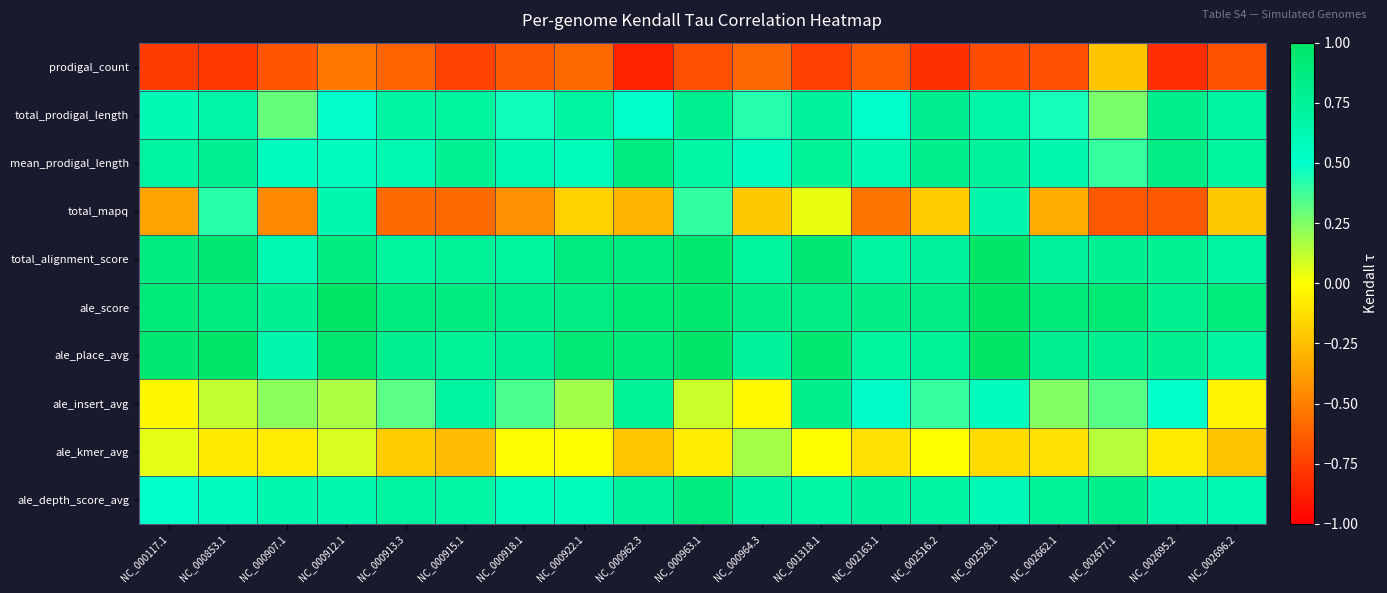

Reading right to left, list all the values displayed in this chart.

prodigal_count: NC_002696.2=-0.7	NC_002695.2=-0.8	NC_002677.1=-0.2	NC_002662.1=-0.7	NC_002528.1=-0.7	NC_002516.2=-0.8	NC_002163.1=-0.6	NC_001318.1=-0.7	NC_000964.3=-0.6	NC_000963.1=-0.7	NC_000962.3=-0.9	NC_000922.1=-0.6	NC_000918.1=-0.7	NC_000915.1=-0.7	NC_000913.3=-0.6	NC_000912.1=-0.5	NC_000907.1=-0.7	NC_000853.1=-0.8	NC_000117.1=-0.8
total_prodigal_length: NC_002696.2=0.7	NC_002695.2=0.8	NC_002677.1=0.3	NC_002662.1=0.5	NC_002528.1=0.7	NC_002516.2=0.8	NC_002163.1=0.5	NC_001318.1=0.7	NC_000964.3=0.4	NC_000963.1=0.8	NC_000962.3=0.5	NC_000922.1=0.7	NC_000918.1=0.5	NC_000915.1=0.7	NC_000913.3=0.7	NC_000912.1=0.5	NC_000907.1=0.3	NC_000853.1=0.7	NC_000117.1=0.6
mean_prodigal_length: NC_002696.2=0.7	NC_002695.2=0.8	NC_002677.1=0.4	NC_002662.1=0.6	NC_002528.1=0.7	NC_002516.2=0.8	NC_002163.1=0.6	NC_001318.1=0.8	NC_000964.3=0.6	NC_000963.1=0.7	NC_000962.3=0.9	NC_000922.1=0.6	NC_000918.1=0.6	NC_000915.1=0.8	NC_000913.3=0.6	NC_000912.1=0.6	NC_000907.1=0.6	NC_000853.1=0.8	NC_000117.1=0.7
total_mapq: NC_002696.2=-0.2	NC_002695.2=-0.6	NC_002677.1=-0.7	NC_002662.1=-0.3	NC_002528.1=0.7	NC_002516.2=-0.2	NC_002163.1=-0.5	NC_001318.1=0.0	NC_000964.3=-0.2	NC_000963.1=0.4	NC_000962.3=-0.3	NC_000922.1=-0.2	NC_000918.1=-0.4	NC_000915.1=-0.6	NC_000913.3=-0.6	NC_000912.1=0.6	NC_000907.1=-0.5	NC_000853.1=0.4	NC_000117.1=-0.4
total_alignment_score: NC_002696.2=0.7	NC_002695.2=0.8	NC_002677.1=0.8	NC_002662.1=0.7	NC_002528.1=1.0	NC_002516.2=0.7	NC_002163.1=0.7	NC_001318.1=0.9	NC_000964.3=0.7	NC_000963.1=1.0	NC_000962.3=0.9	NC_000922.1=0.9	NC_000918.1=0.7	NC_000915.1=0.7	NC_000913.3=0.7	NC_000912.1=0.9	NC_000907.1=0.6	NC_000853.1=0.9	NC_000117.1=0.9
ale_score: NC_002696.2=0.9	NC_002695.2=0.8	NC_002677.1=0.9	NC_002662.1=0.9	NC_002528.1=1.0	NC_002516.2=0.8	NC_002163.1=0.8	NC_001318.1=0.8	NC_000964.3=0.9	NC_000963.1=1.0	NC_000962.3=0.9	NC_000922.1=0.9	NC_000918.1=0.8	NC_000915.1=0.9	NC_000913.3=0.9	NC_000912.1=1.0	NC_000907.1=0.8	NC_000853.1=0.9	NC_000117.1=0.9
ale_place_avg: NC_002696.2=0.7	NC_002695.2=0.8	NC_002677.1=0.8	NC_002662.1=0.8	NC_002528.1=1.0	NC_002516.2=0.8	NC_002163.1=0.7	NC_001318.1=1.0	NC_000964.3=0.7	NC_000963.1=1.0	NC_000962.3=0.9	NC_000922.1=0.9	NC_000918.1=0.8	NC_000915.1=0.7	NC_000913.3=0.8	NC_000912.1=1.0	NC_000907.1=0.7	NC_000853.1=1.0	NC_000117.1=0.9
ale_insert_avg: NC_002696.2=-0.0	NC_002695.2=0.5	NC_002677.1=0.3	NC_002662.1=0.2	NC_002528.1=0.6	NC_002516.2=0.4	NC_002163.1=0.5	NC_001318.1=0.8	NC_000964.3=-0.0	NC_000963.1=0.1	NC_000962.3=0.8	NC_000922.1=0.2	NC_000918.1=0.4	NC_000915.1=0.7	NC_000913.3=0.3	NC_000912.1=0.2	NC_000907.1=0.2	NC_000853.1=0.1	NC_000117.1=-0.0
ale_kmer_avg: NC_002696.2=-0.2	NC_002695.2=-0.1	NC_002677.1=0.1	NC_002662.1=-0.1	NC_002528.1=-0.1	NC_002516.2=0.0	NC_002163.1=-0.1	NC_001318.1=-0.0	NC_000964.3=0.2	NC_000963.1=-0.1	NC_000962.3=-0.2	NC_000922.1=-0.0	NC_000918.1=-0.0	NC_000915.1=-0.3	NC_000913.3=-0.2	NC_000912.1=0.1	NC_000907.1=-0.1	NC_000853.1=-0.1	NC_000117.1=0.1
ale_depth_score_avg: NC_002696.2=0.6	NC_002695.2=0.7	NC_002677.1=0.8	NC_002662.1=0.8	NC_002528.1=0.6	NC_002516.2=0.7	NC_002163.1=0.7	NC_001318.1=0.7	NC_000964.3=0.7	NC_000963.1=0.9	NC_000962.3=0.7	NC_000922.1=0.6	NC_000918.1=0.6	NC_000915.1=0.7	NC_000913.3=0.7	NC_000912.1=0.6	NC_000907.1=0.6	NC_000853.1=0.6	NC_000117.1=0.5